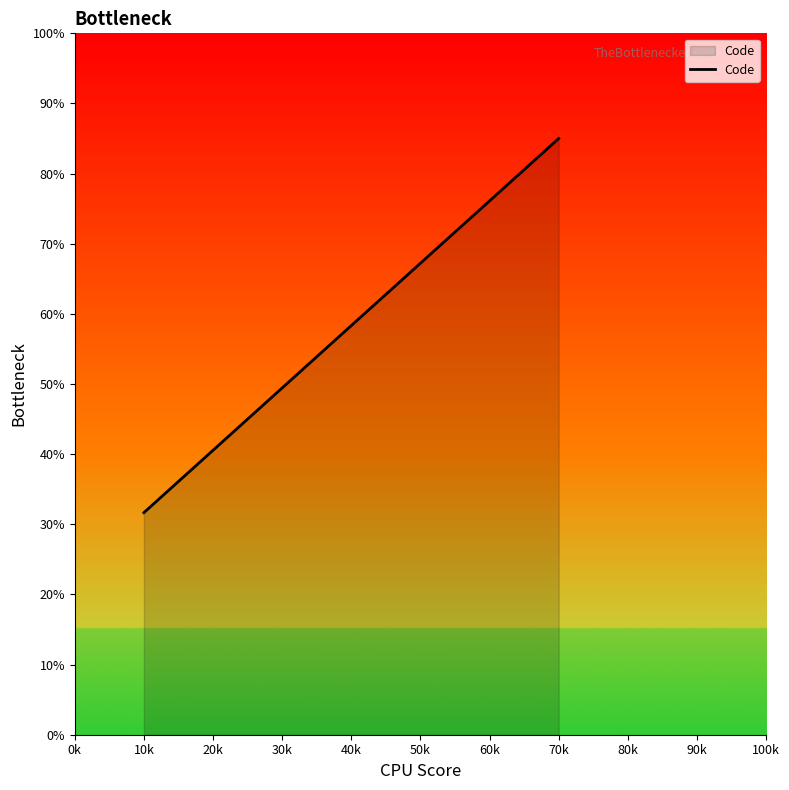

The value at 10k is 31.7. True or false?

True